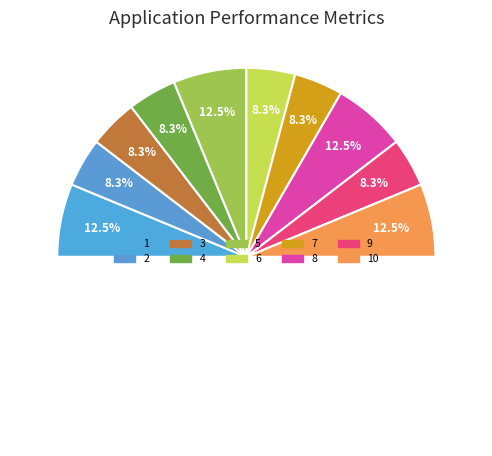

To the nearest percent, what is the difference between the 9 and 8 slice percentages?

4%